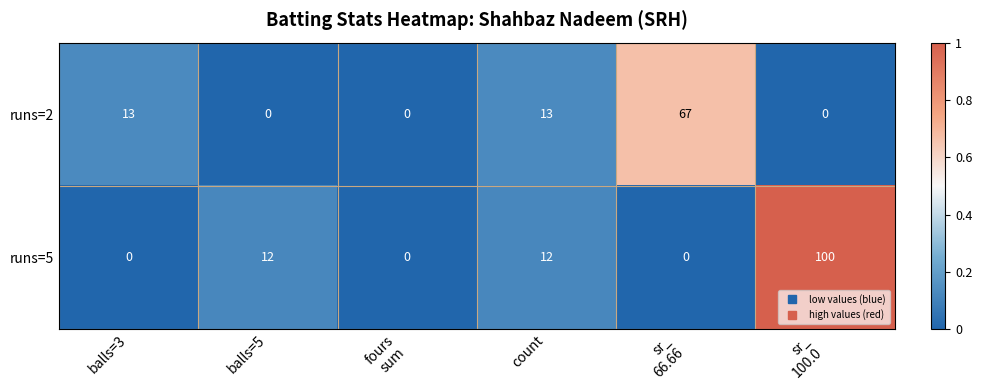

Reading left to right, what are all the values shown in this chart?

runs=2: 13	0	0	13	67	0
runs=5: 0	12	0	12	0	100